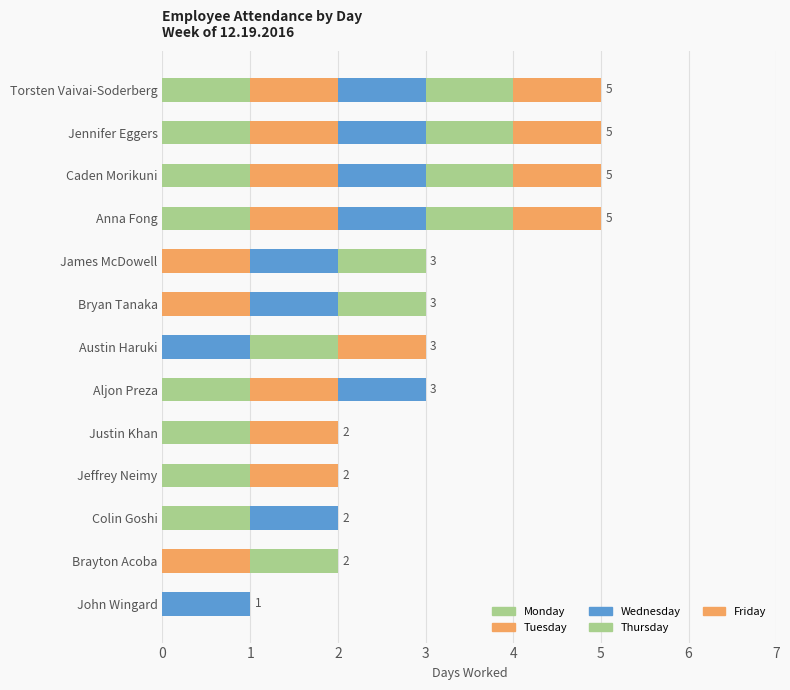

List the series in order of their peak value, highest first.

Monday, Tuesday, Wednesday, Thursday, Friday